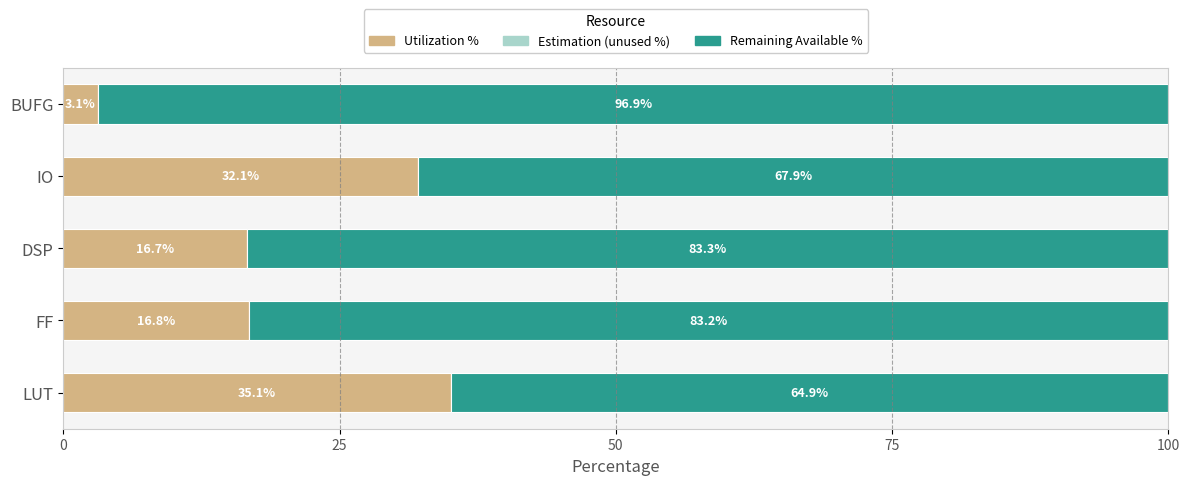

What is the difference between the Utilization % values at BUFG and LUT?

31.9